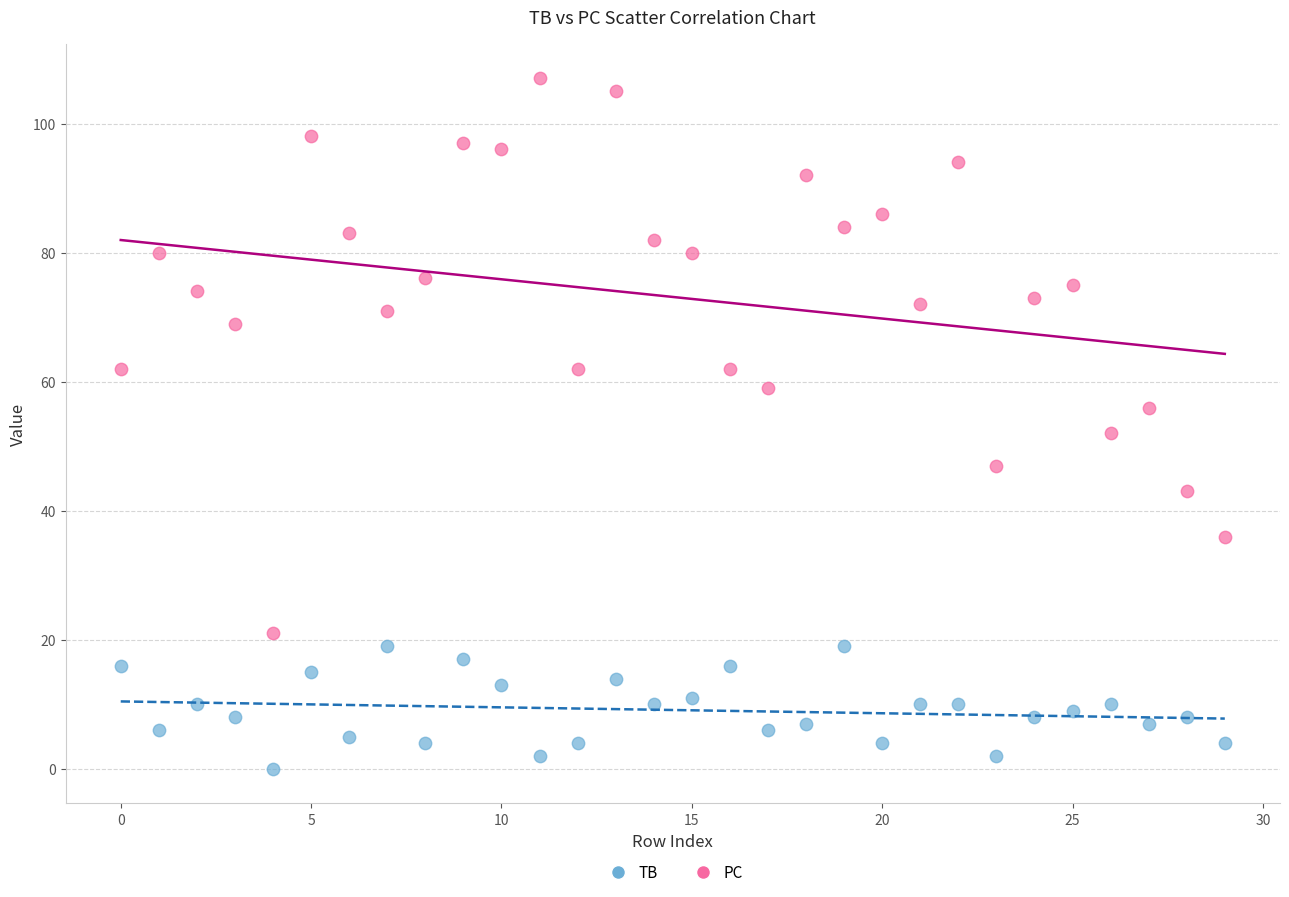

What are all the series names shown in the legend?

TB, PC